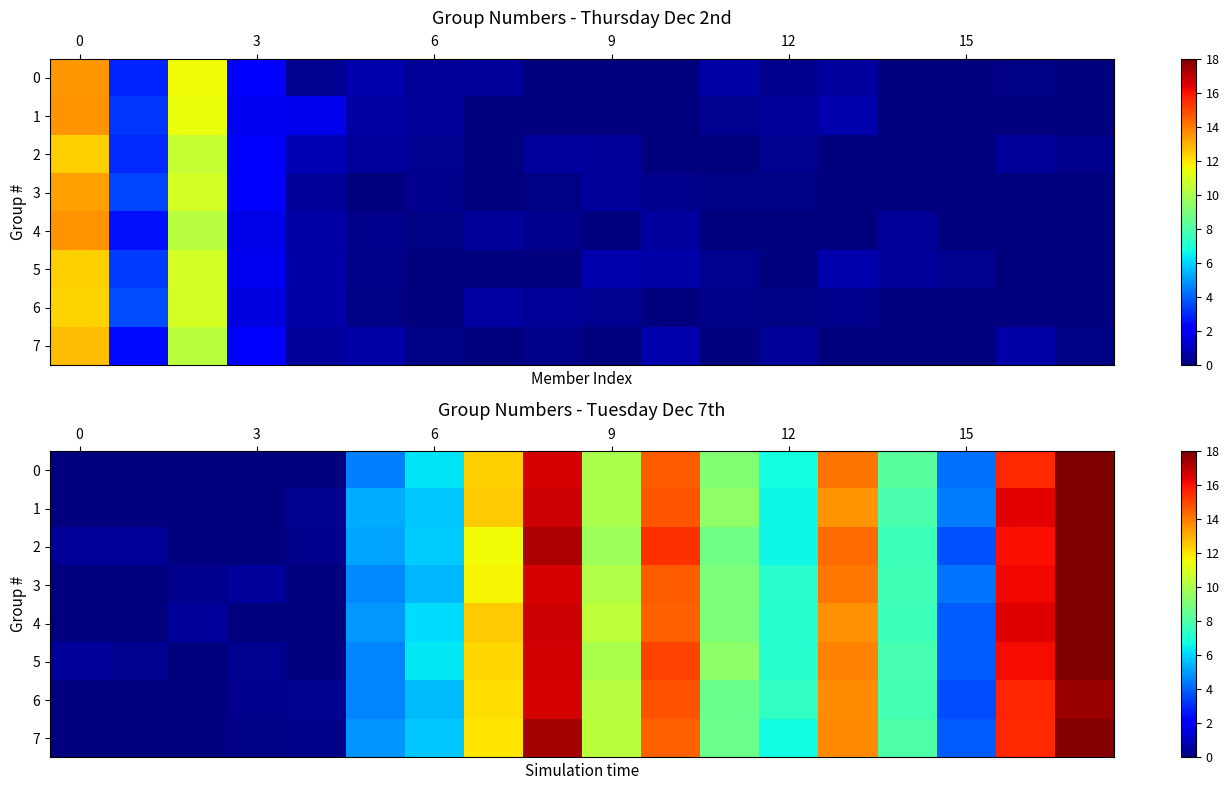

What is the average value of the 3 series?

7.8